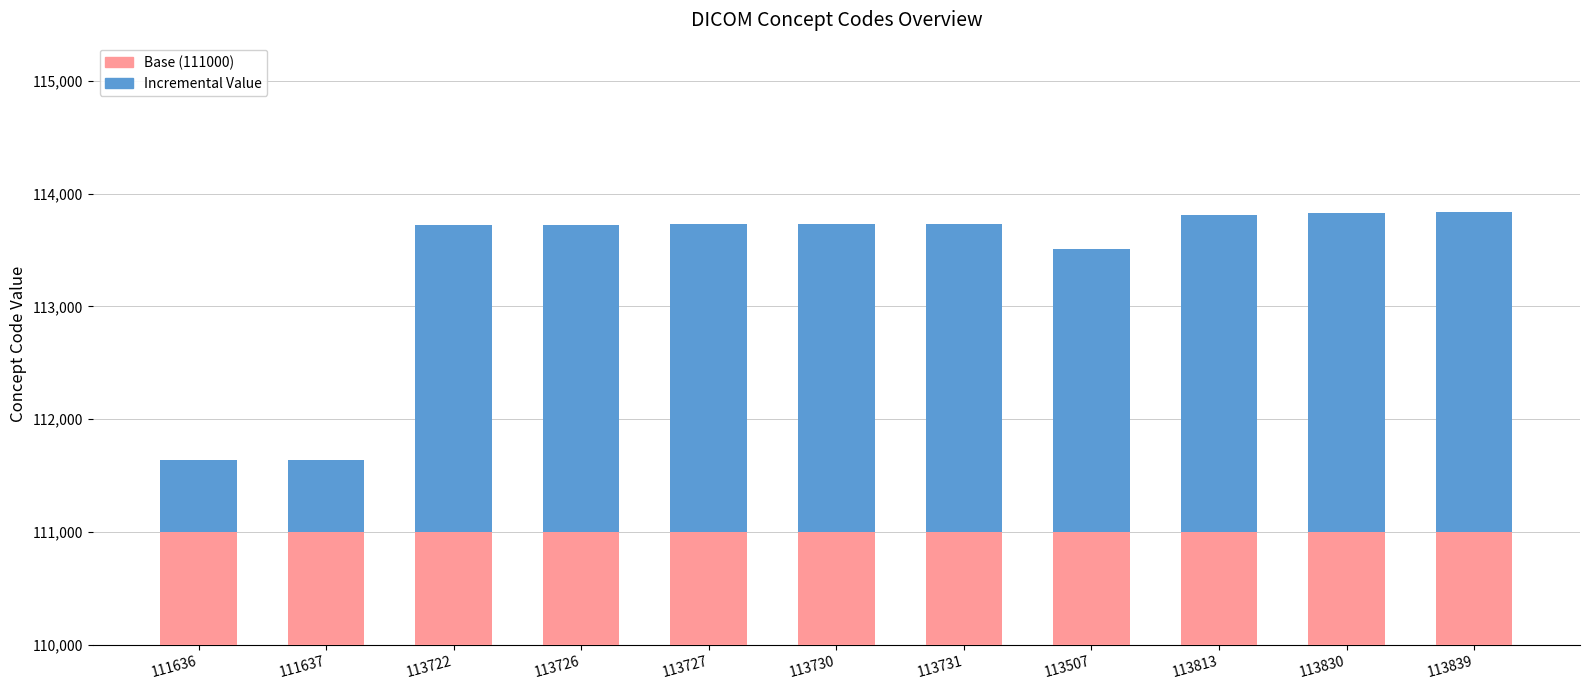

What is the smallest value displayed?

636